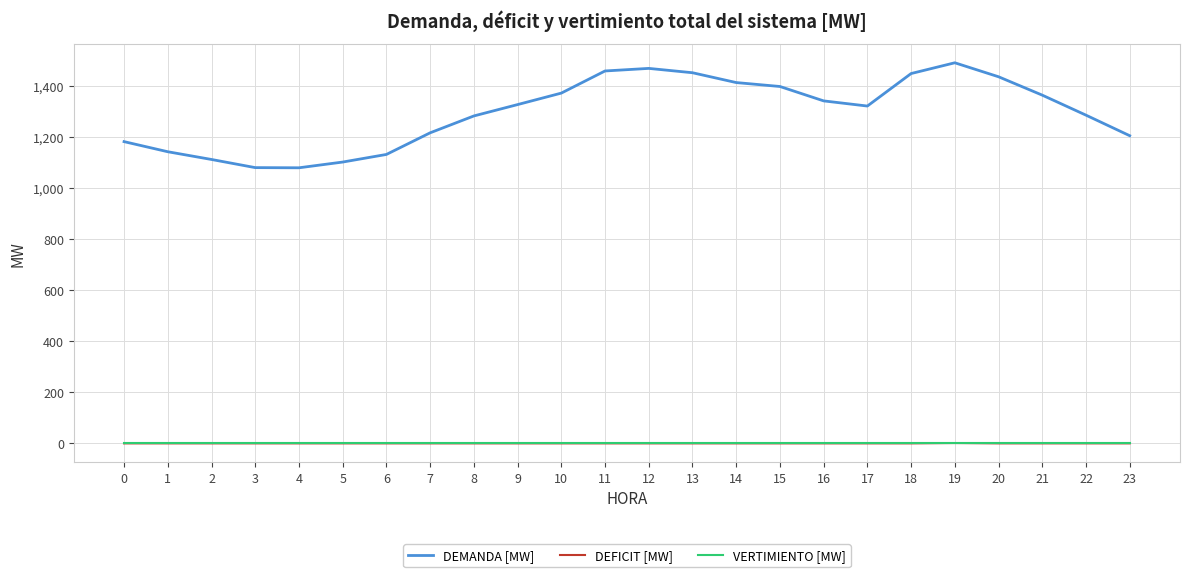

True or false: DEFICIT [MW] and DEMANDA [MW] cross at least once.

False